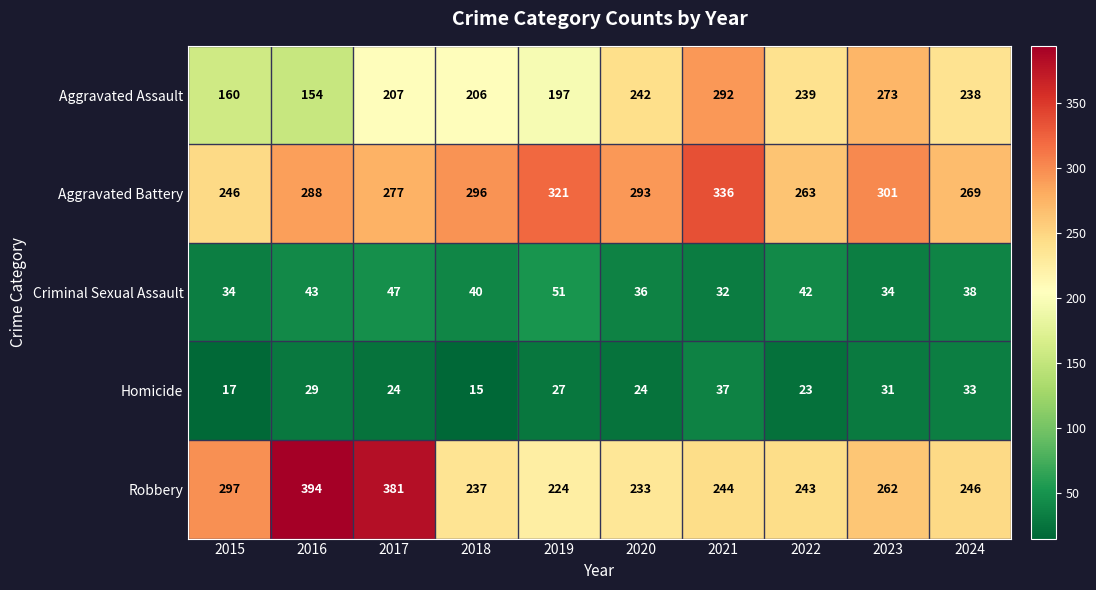

How many categories are shown in the chart?

10